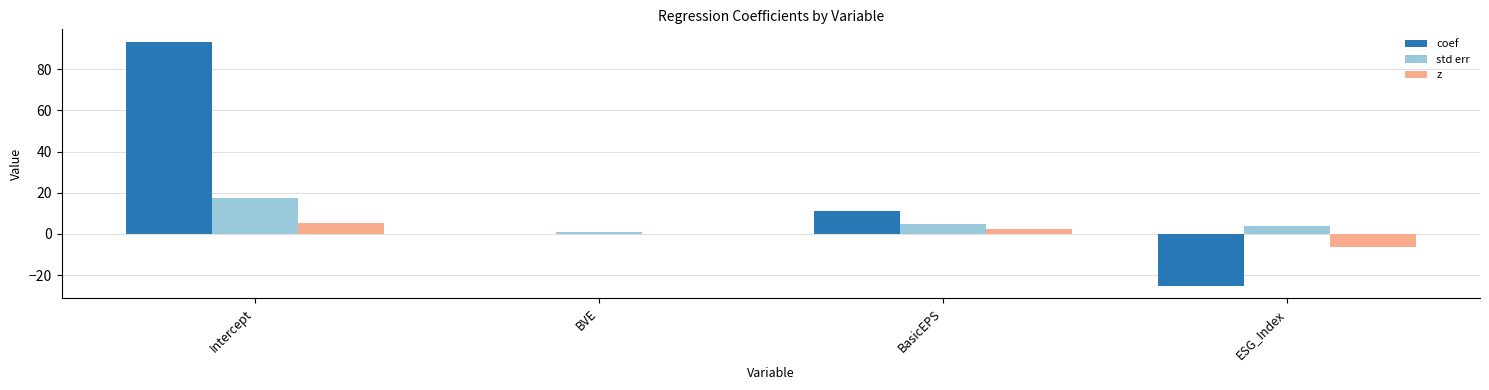

Which series has the largest range (max minus min)?

coef